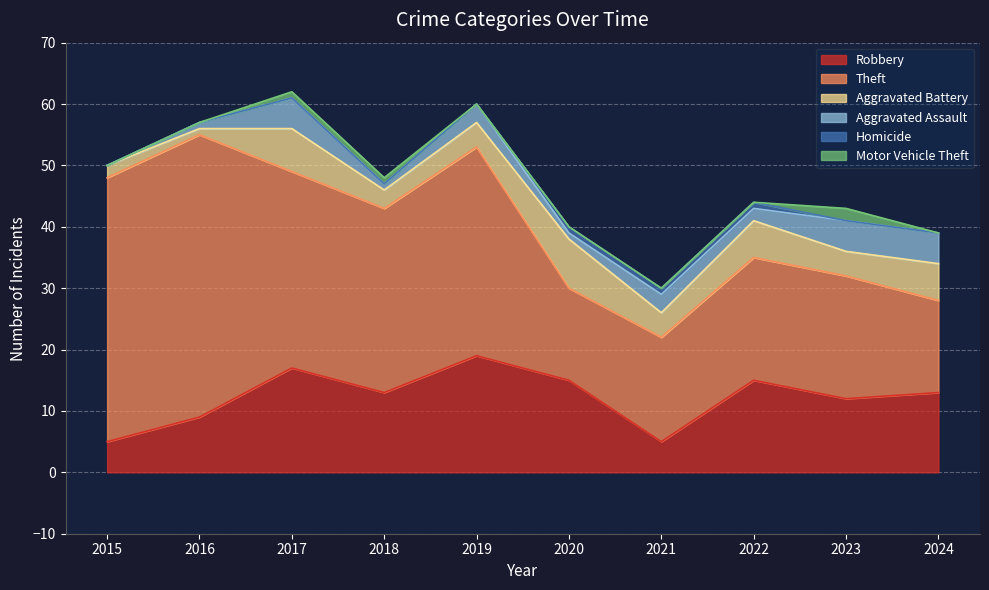

In Theft, how many points are higher than both neighbors (excluding endpoints)?

2